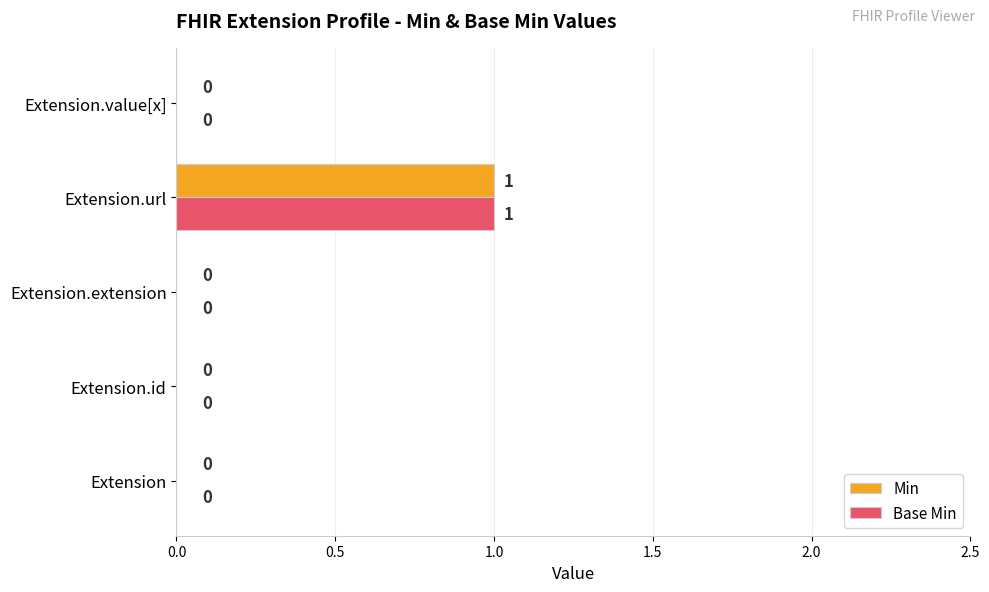

How many Min values are between 0 and 1?

5